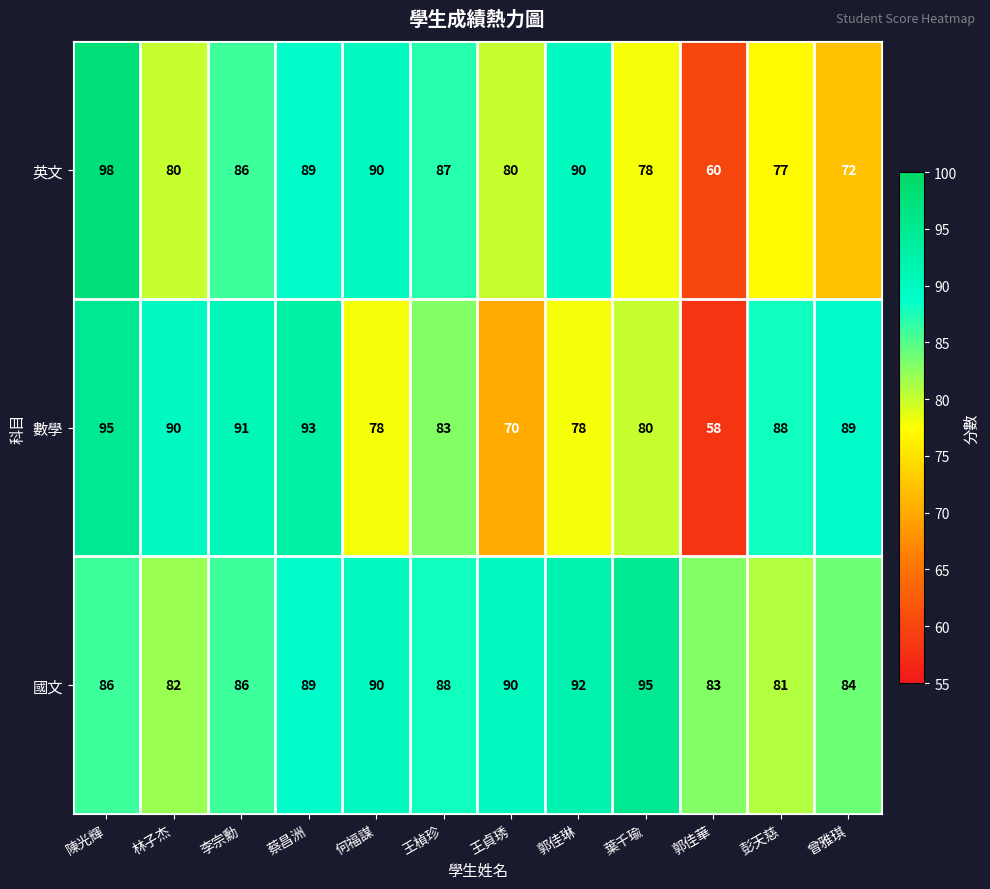

What is the difference between the maximum and minimum values in the 數學 series?

37